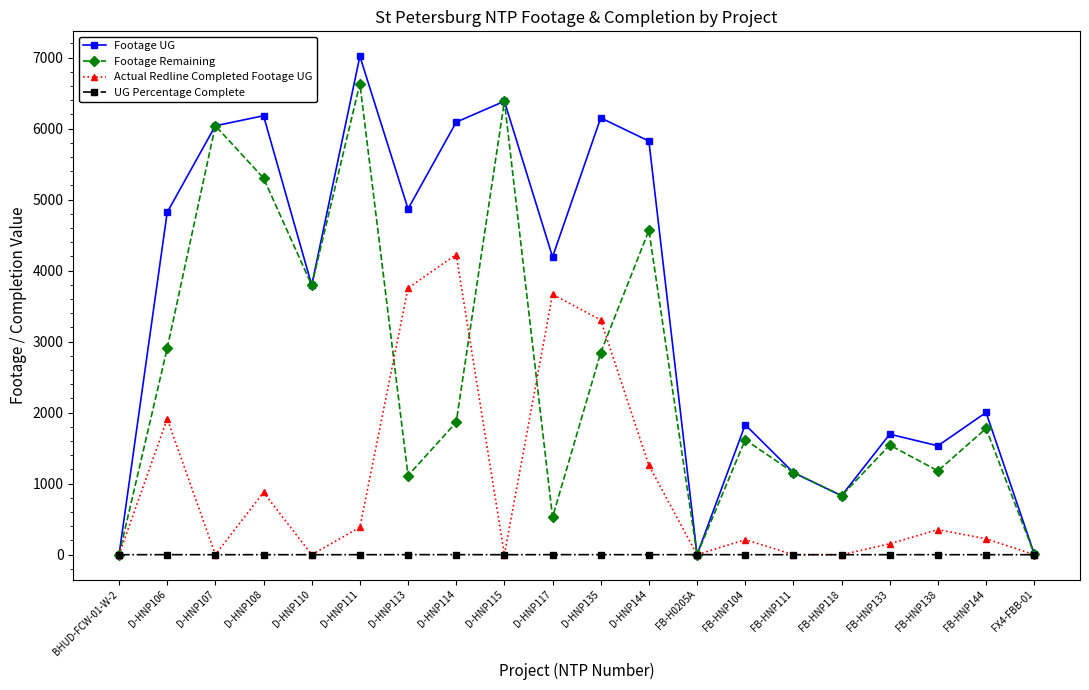

How many lines are shown in the chart?

4